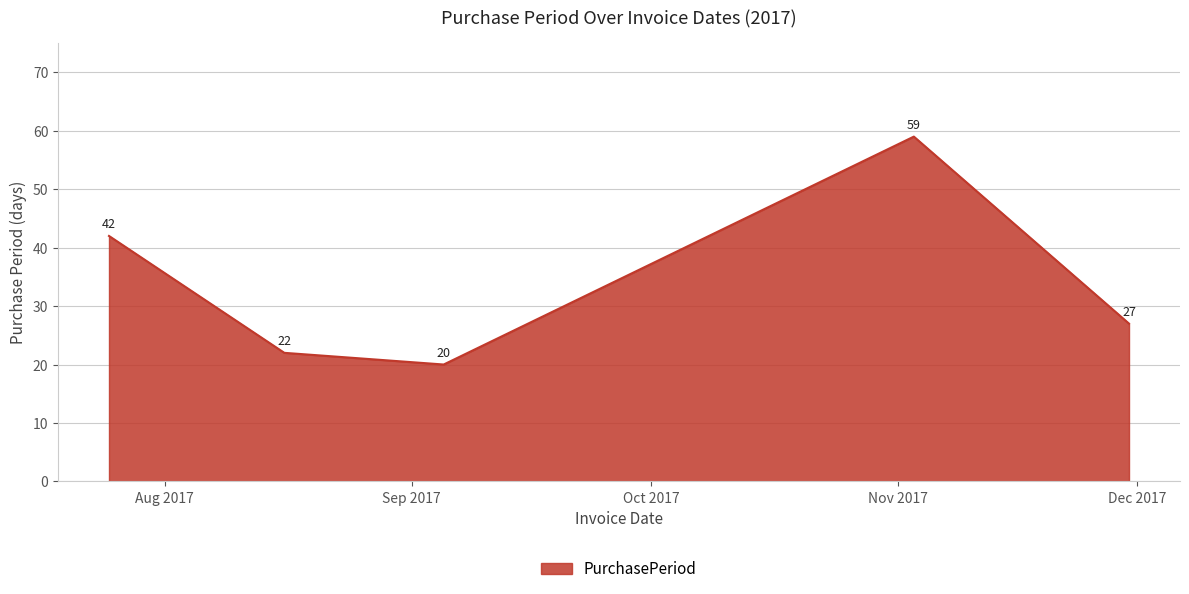

What is the smallest value displayed?

20